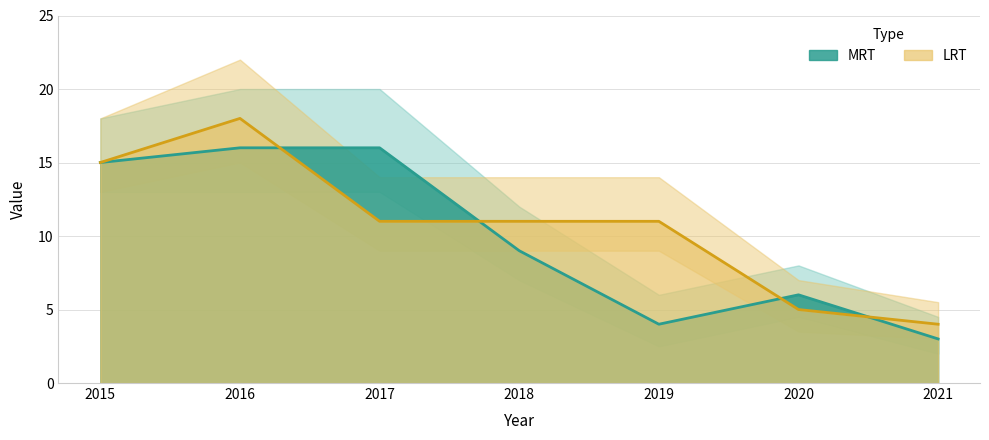

Which series ends up on top after the final intersection of LRT and MRT?

LRT